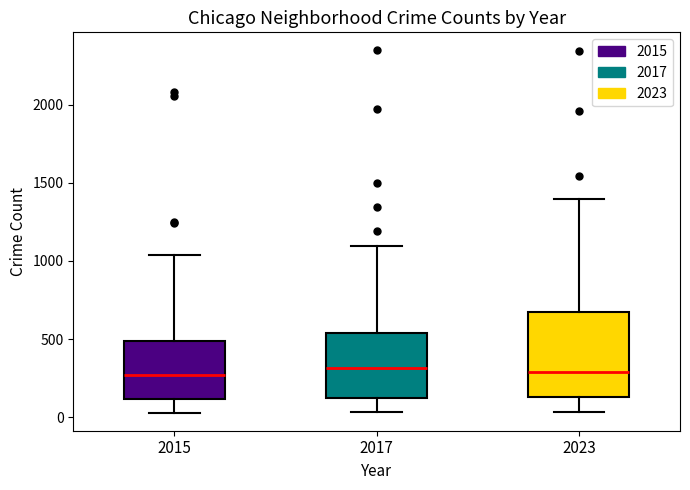

Reading left to right, transcribe this box plot: for each box, give where its median line is, the range the box spans, and where its two whiskers end, as read against the y-axis. The values are not printed on the chart, so give them approximately, as read against the axis.

2015: median 250, box 100 to 500, whiskers 50 to 1050
2017: median 300, box 100 to 550, whiskers 50 to 1100
2023: median 300, box 150 to 650, whiskers 50 to 1400